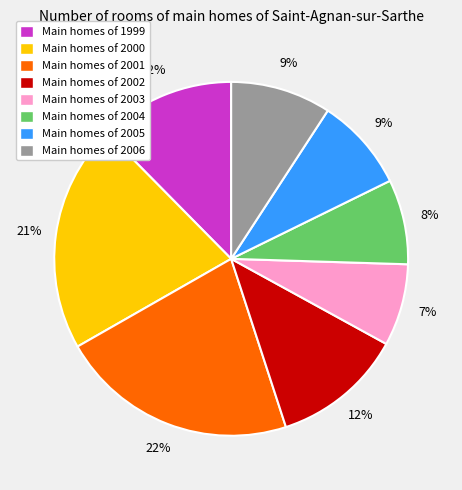

To the nearest percent, what percentage of the pie is Main homes of 2000?

21%